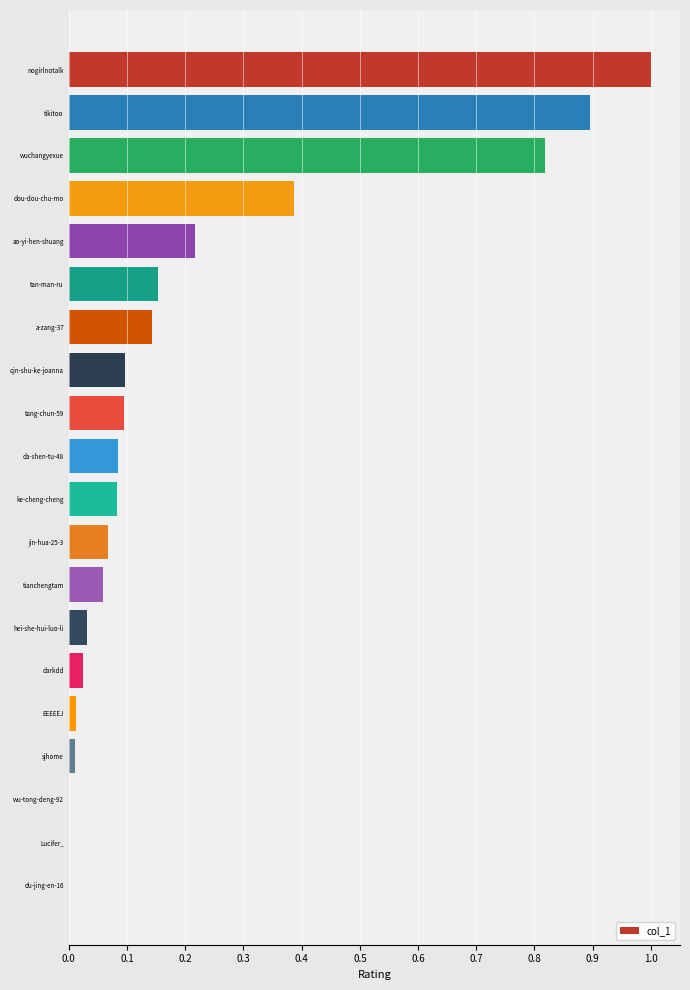

What is the sum of all values?

4.2